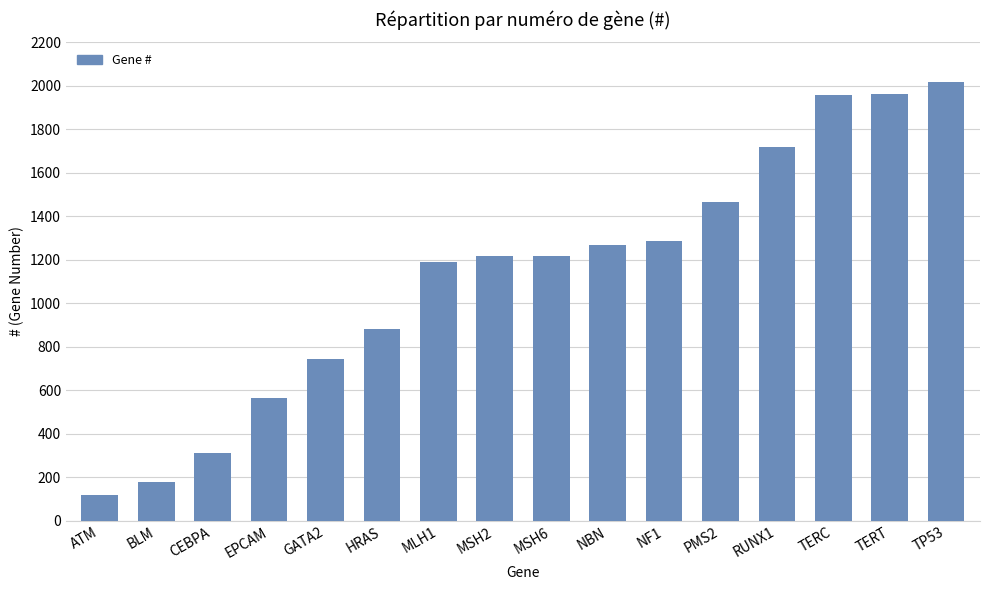

Are the bars horizontal?

No